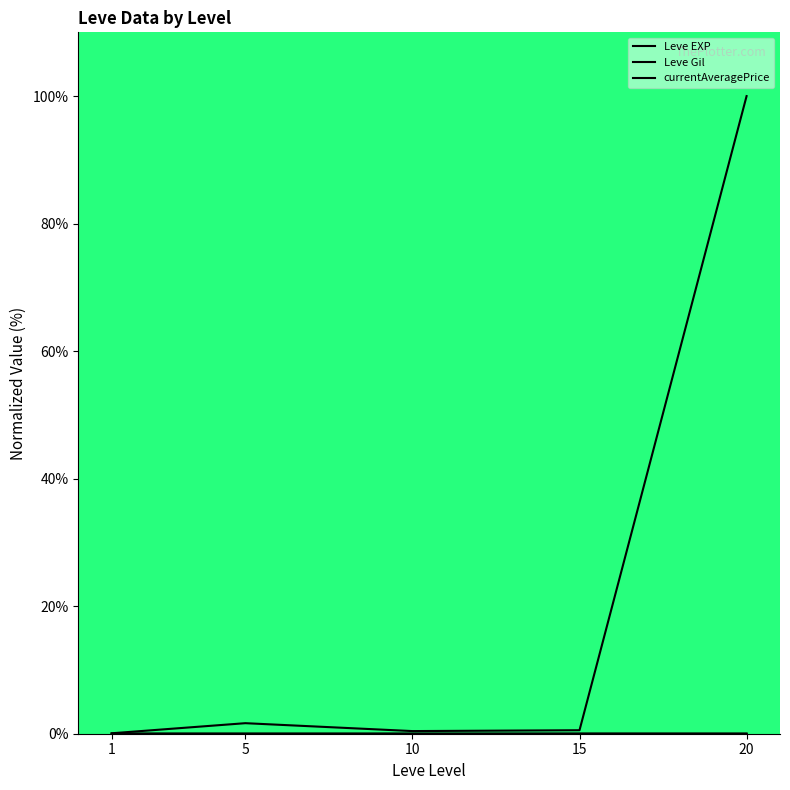

At which category does Leve Gil reach its first local peak?

5